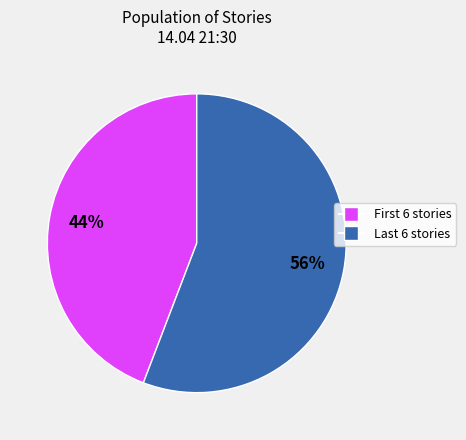

To the nearest percent, what is the difference between the largest and smallest slice percentages?

12%